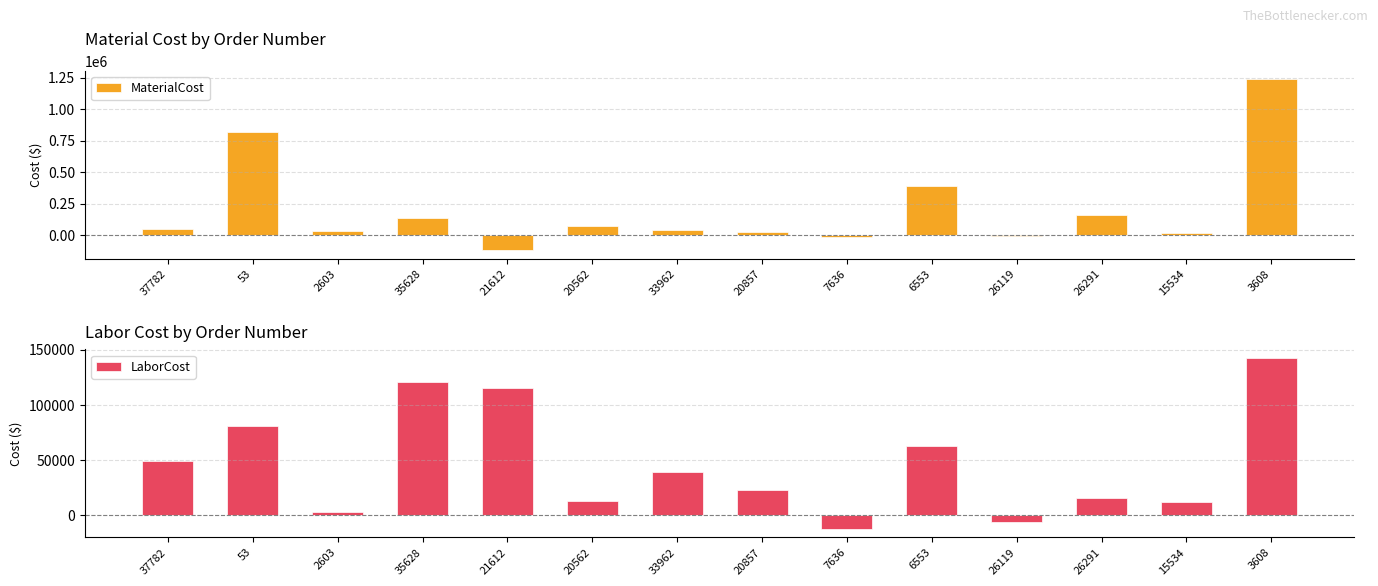

How many values in the LaborCost series are below 38930?

7